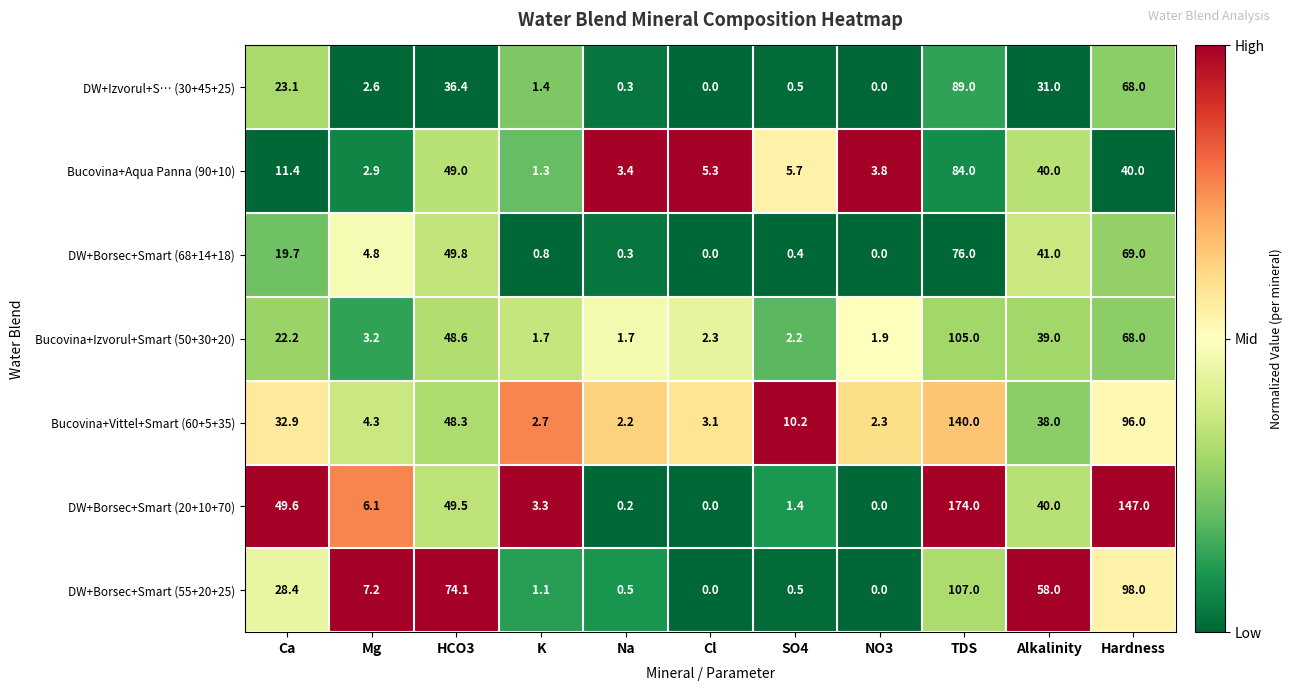

What is the difference between the maximum and minimum values in the DW+Izvorul+S… (30+45+25) series?

89.0